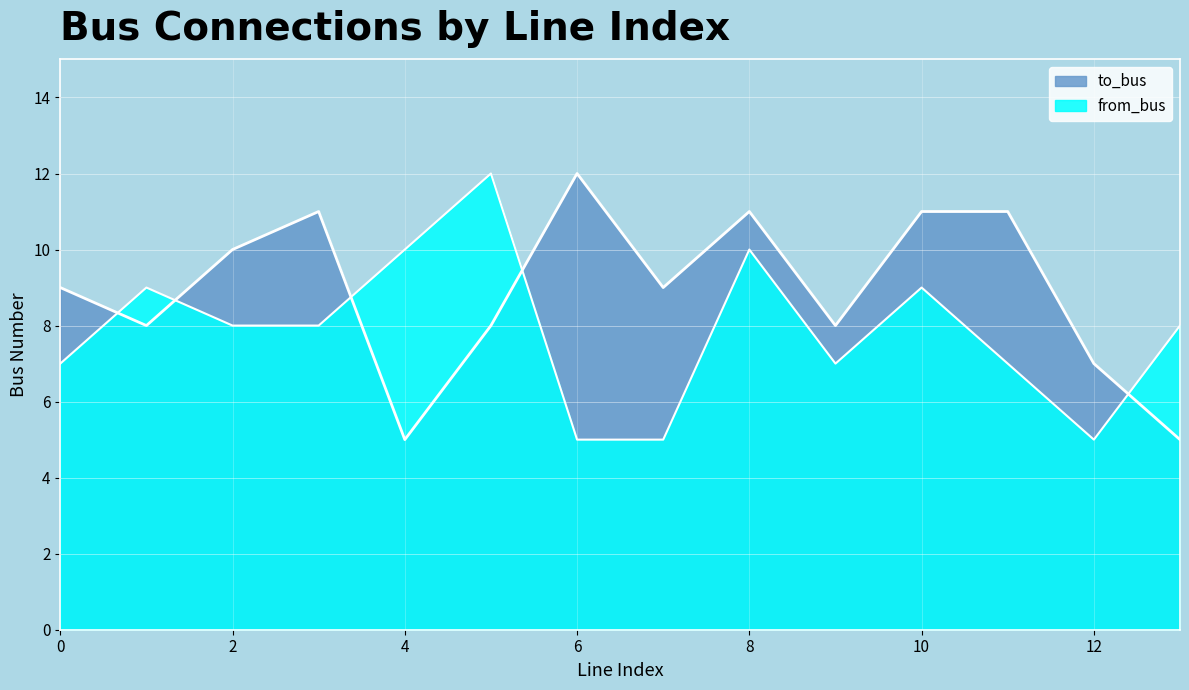

Between 8 and 0, which is larger?

8